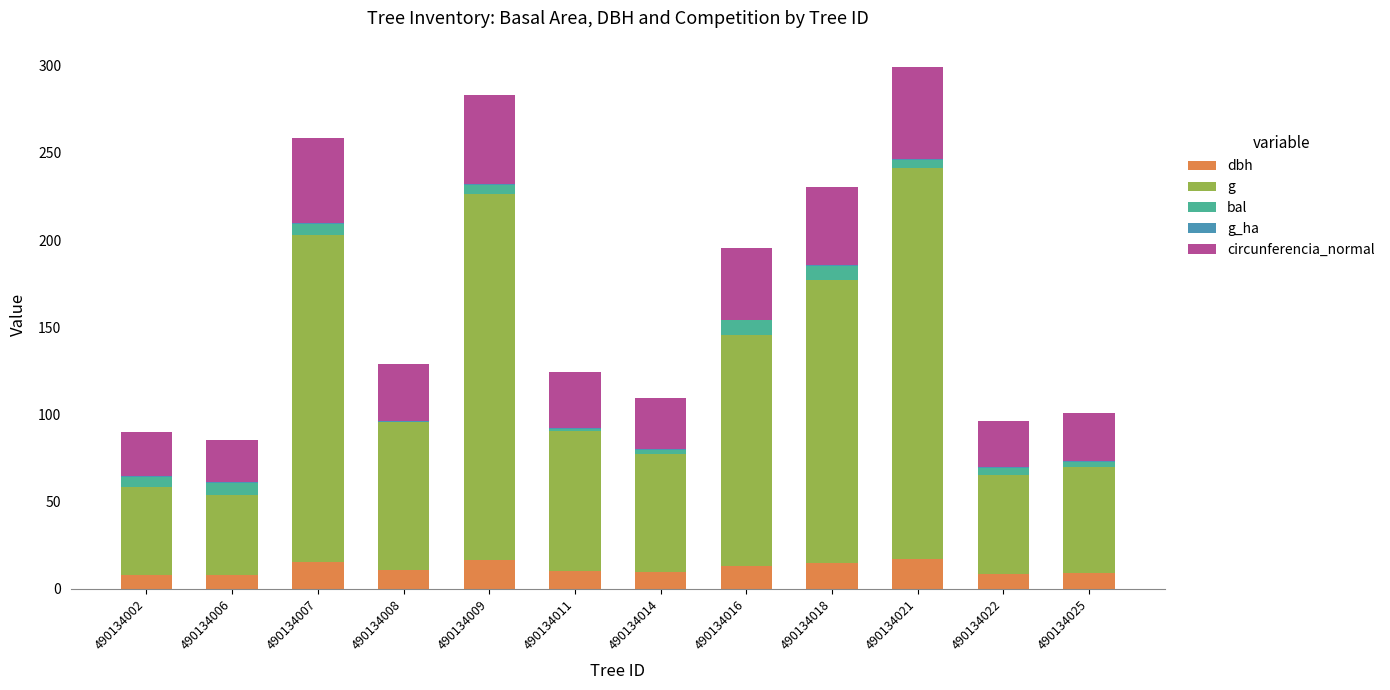

Is it true that dbh equals 9.3 at 490134014?

True